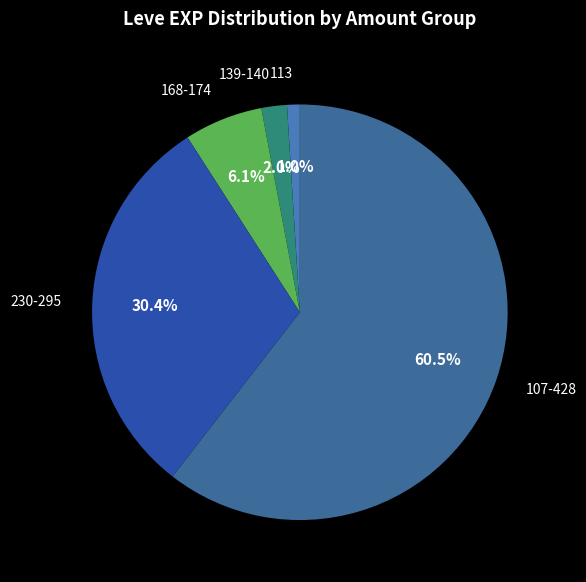

What portion of the pie excludes 139-140?

98.0%